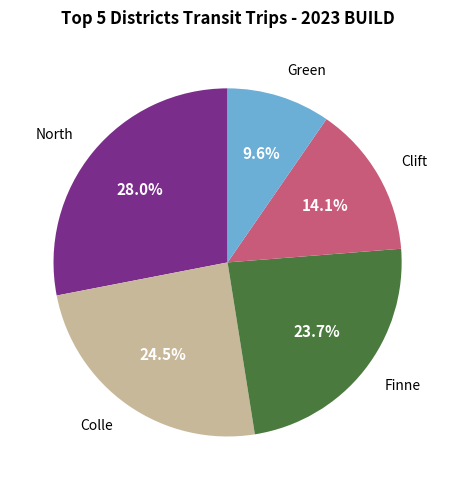

Is there any slice that represents more than half of the pie?

No